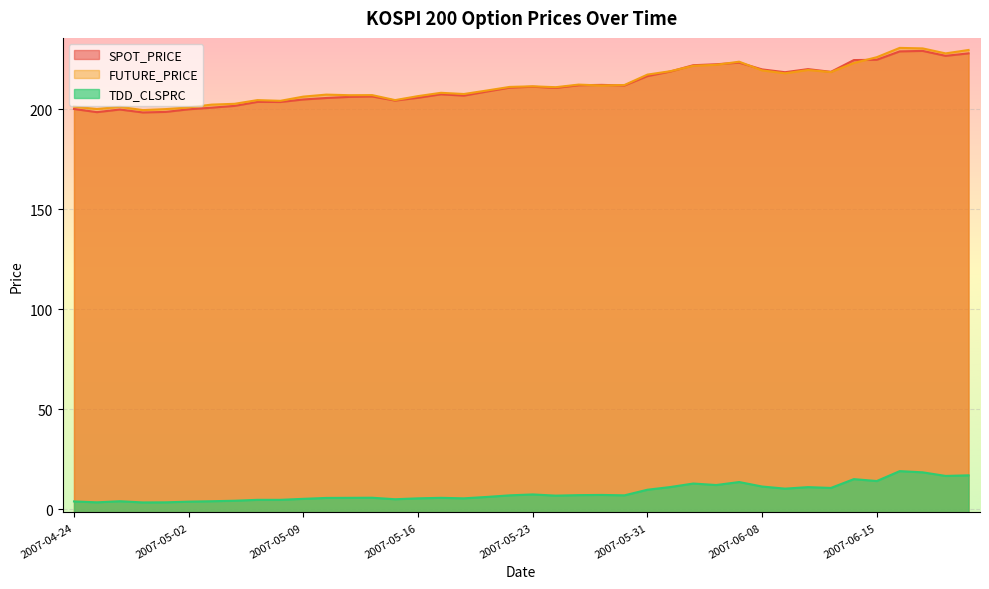

At which label does SPOT_PRICE first exceed 210?

2007-05-22